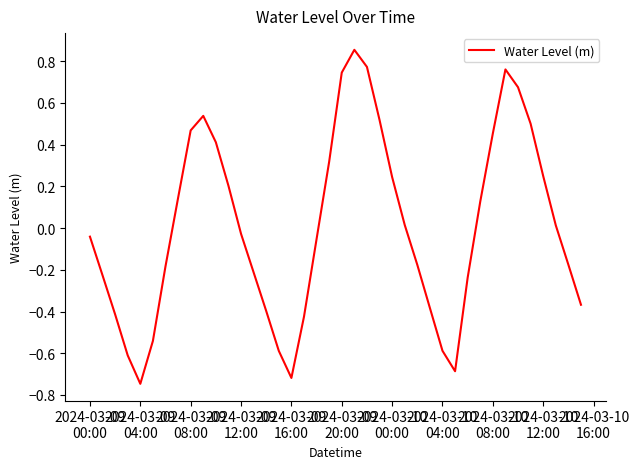

Does the chart display data point markers on the line(s)?

No